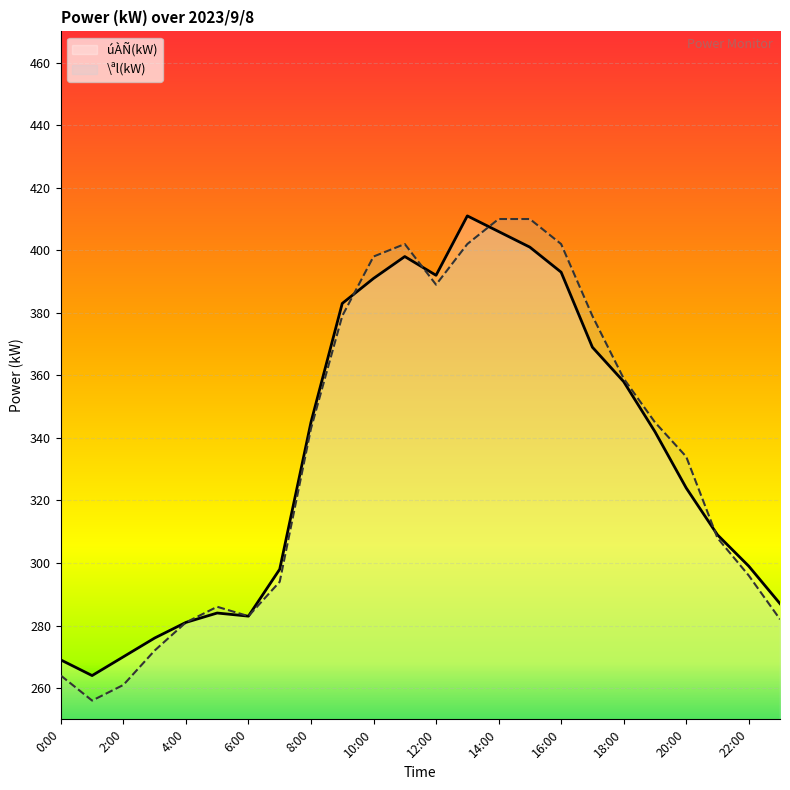

Which series has the largest range (max minus min)?

\ªl(kW)